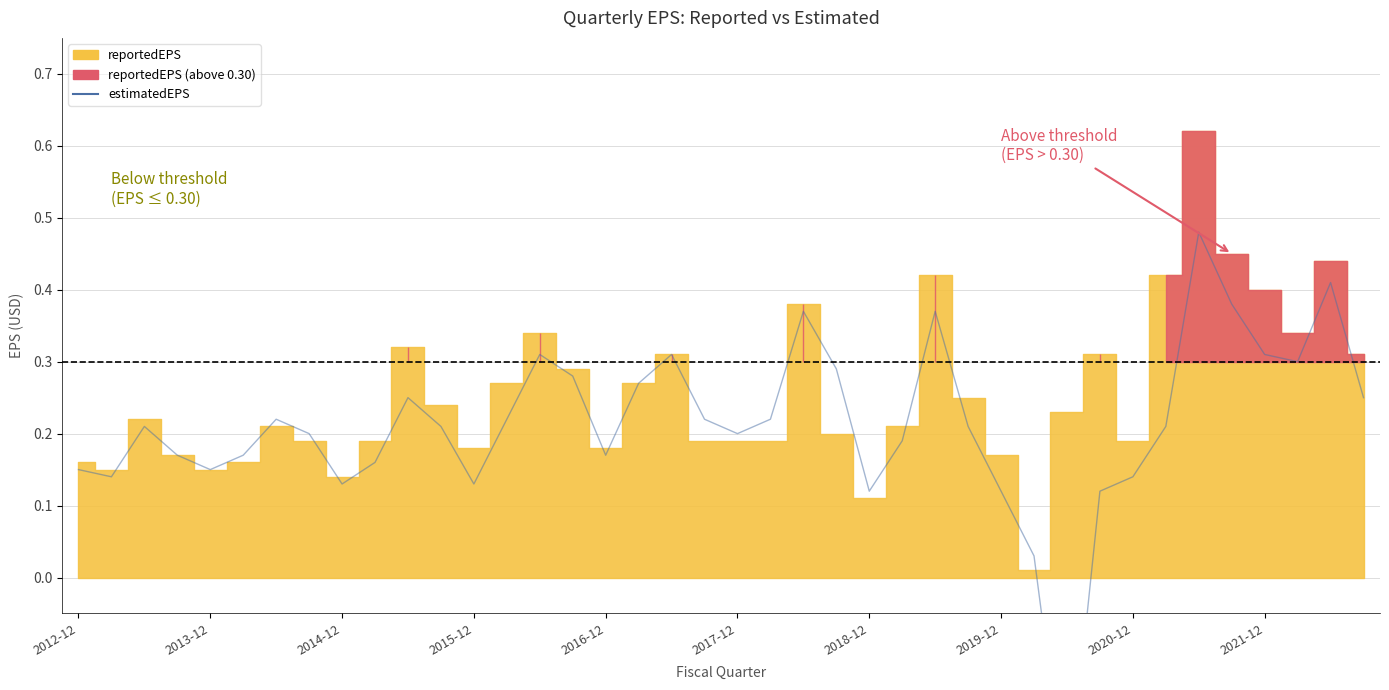

The chart shows a value of 0.1 at 10. True or false?

False